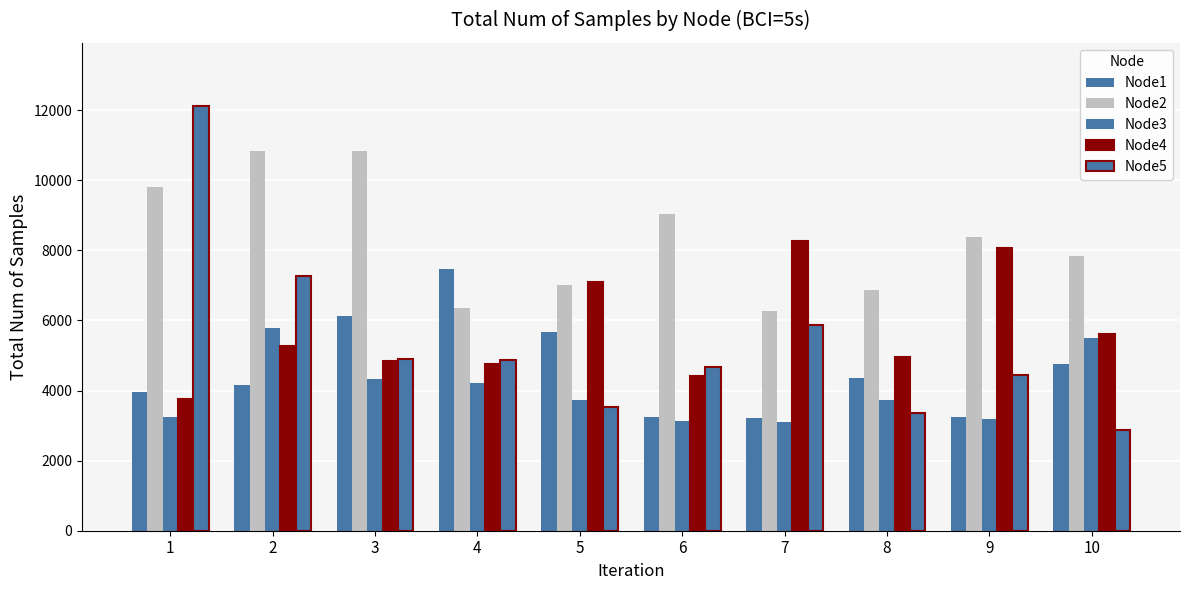

Are the bars horizontal?

No